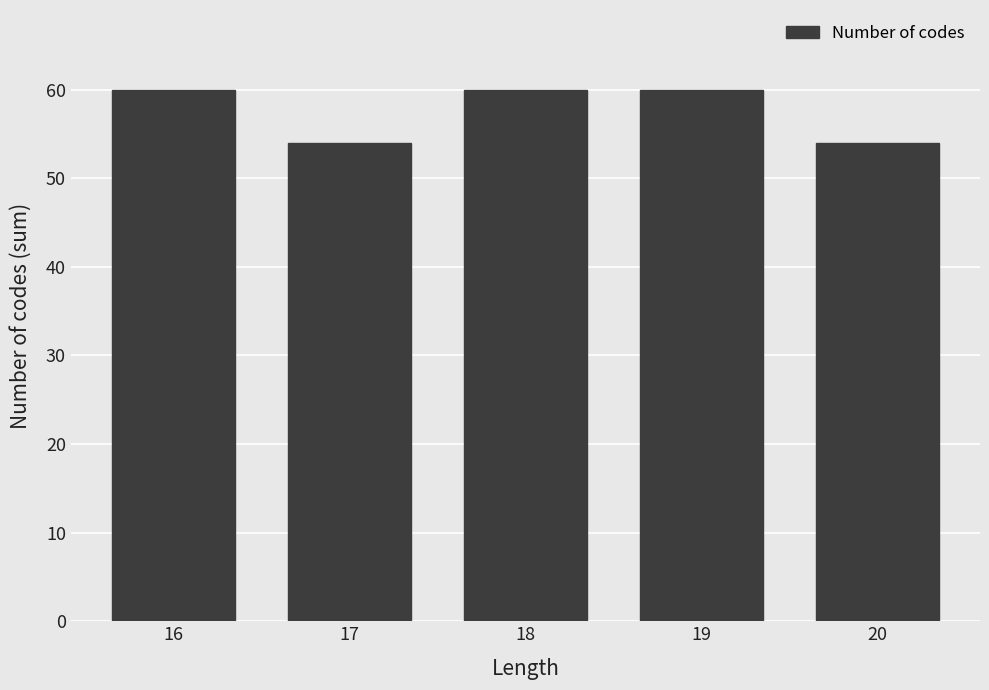

How many series are shown in this chart?

1